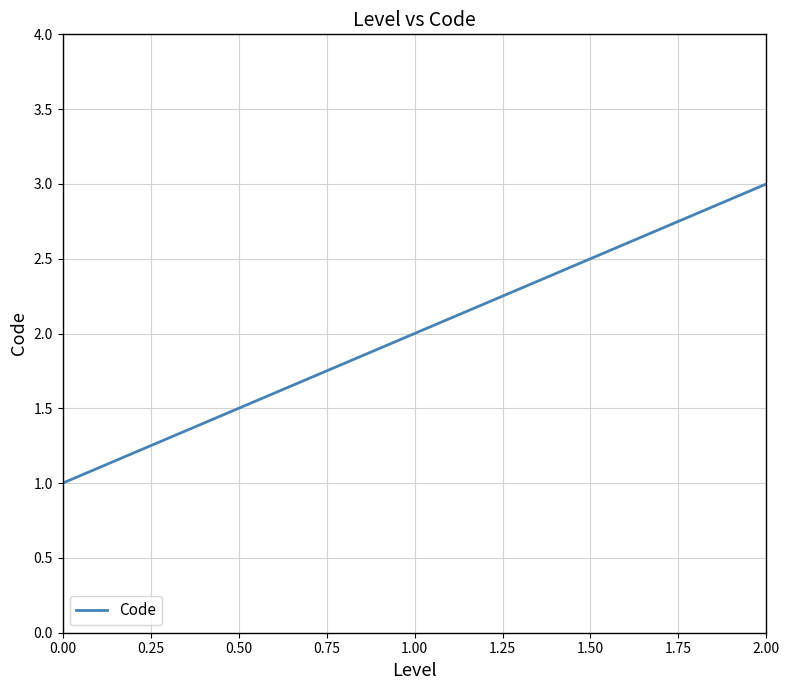

What is the smallest value displayed?

1